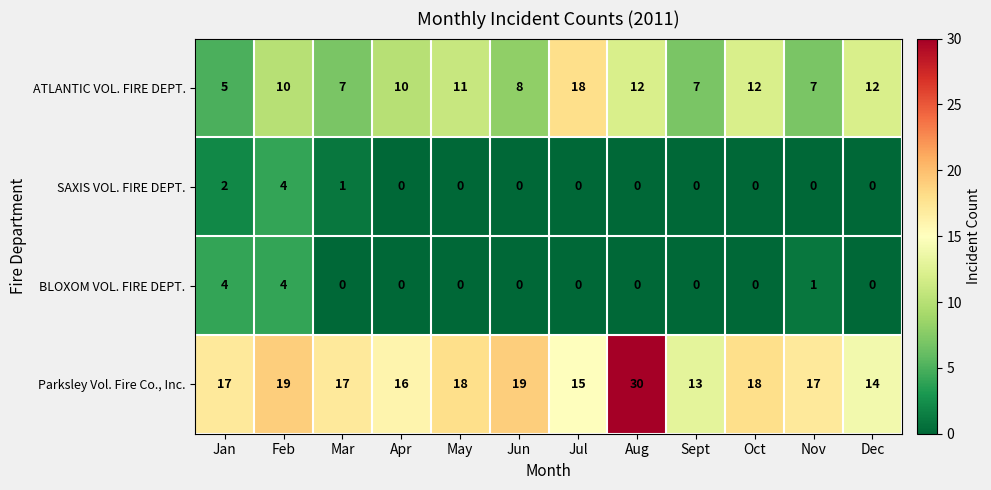

Is it true that SAXIS VOL. FIRE DEPT. equals 0 at Dec?

True